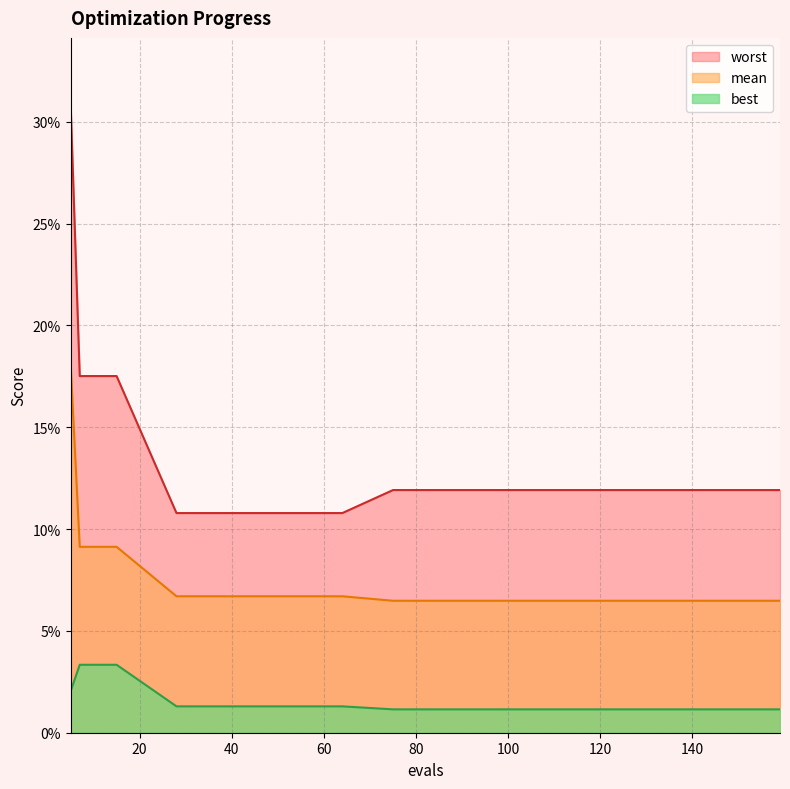

Which series has the largest total across all categories?

worst